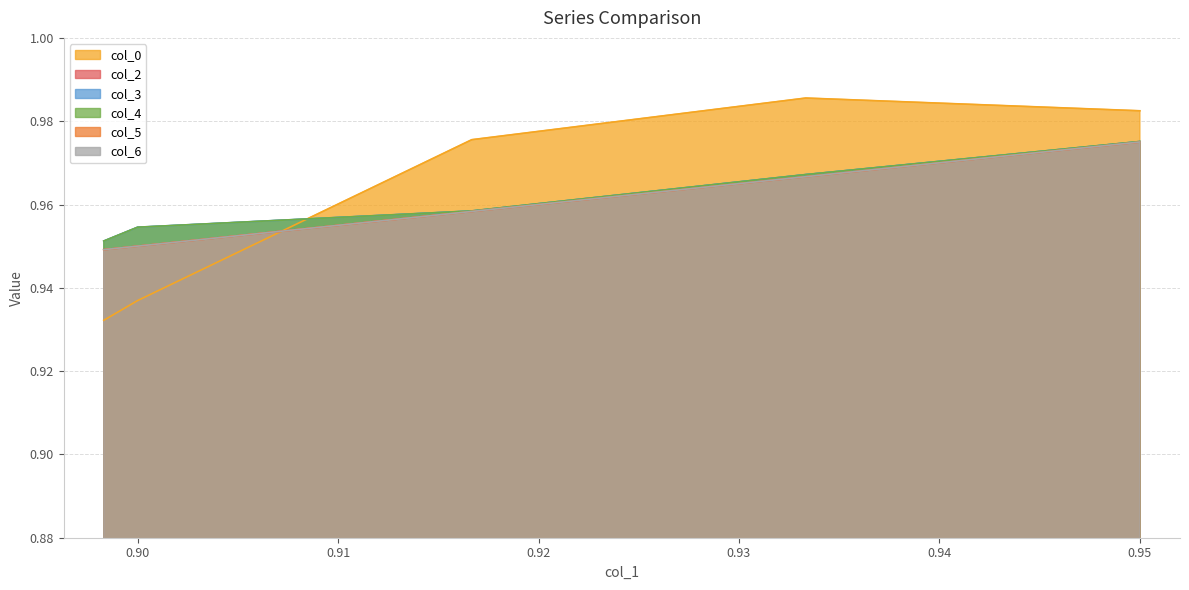

What is the difference between the maximum and minimum values in the col_0 series?

0.1